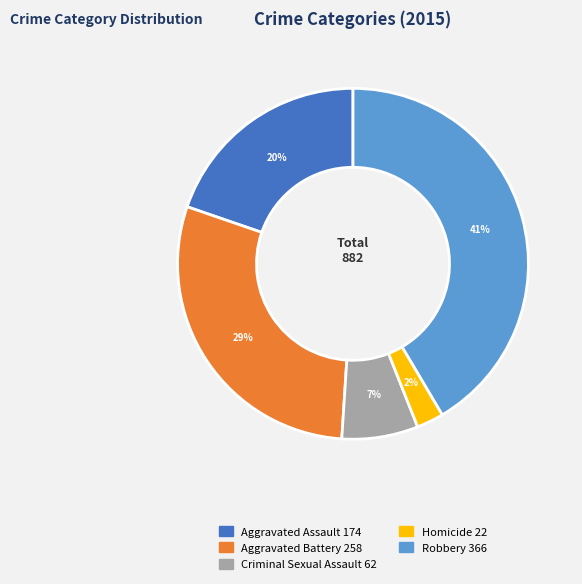

True or false: Aggravated Battery accounts for 35% of the total.

False